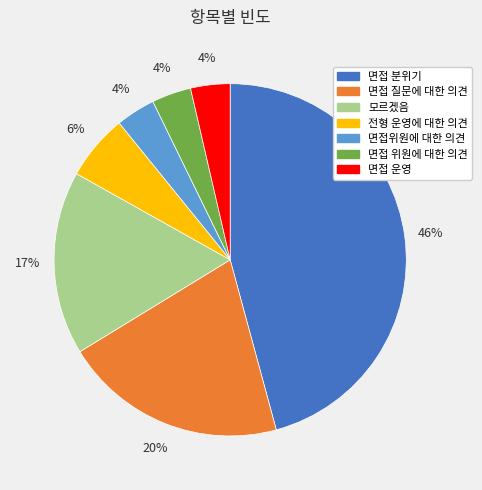

Is the sum of 전형 운영에 대한 의견 and 면접 운영 greater than half?

No